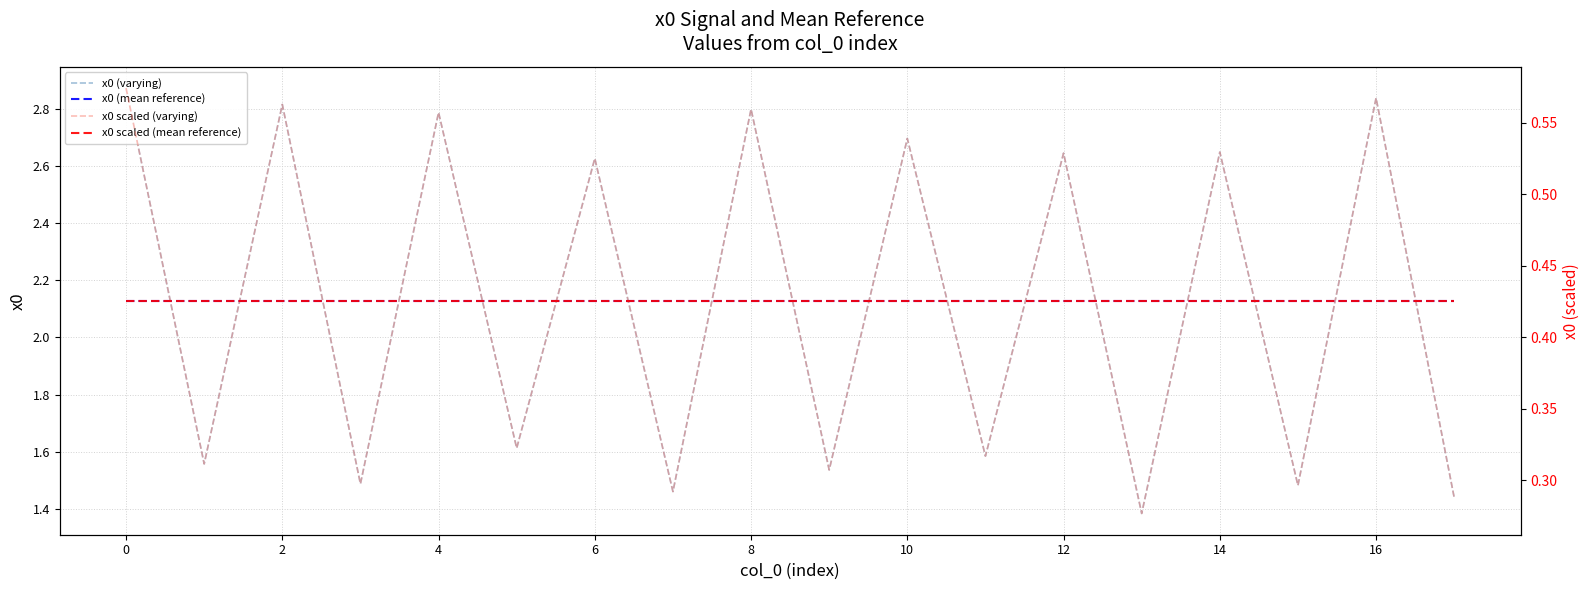

What is the minimum value shown in the chart?

0.3